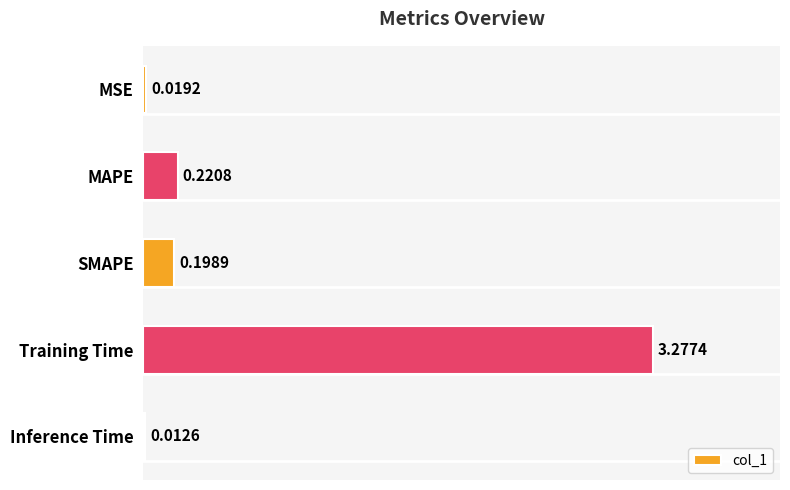

List the labels in order of value, smallest first.

Inference Time, MSE, SMAPE, MAPE, Training Time